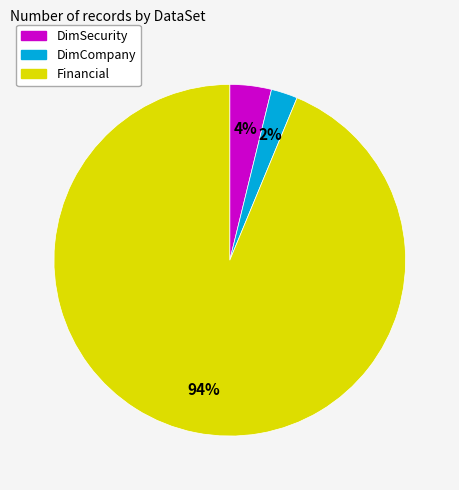

To the nearest percent, what is the combined percentage of DimSecurity and DimCompany?

6%